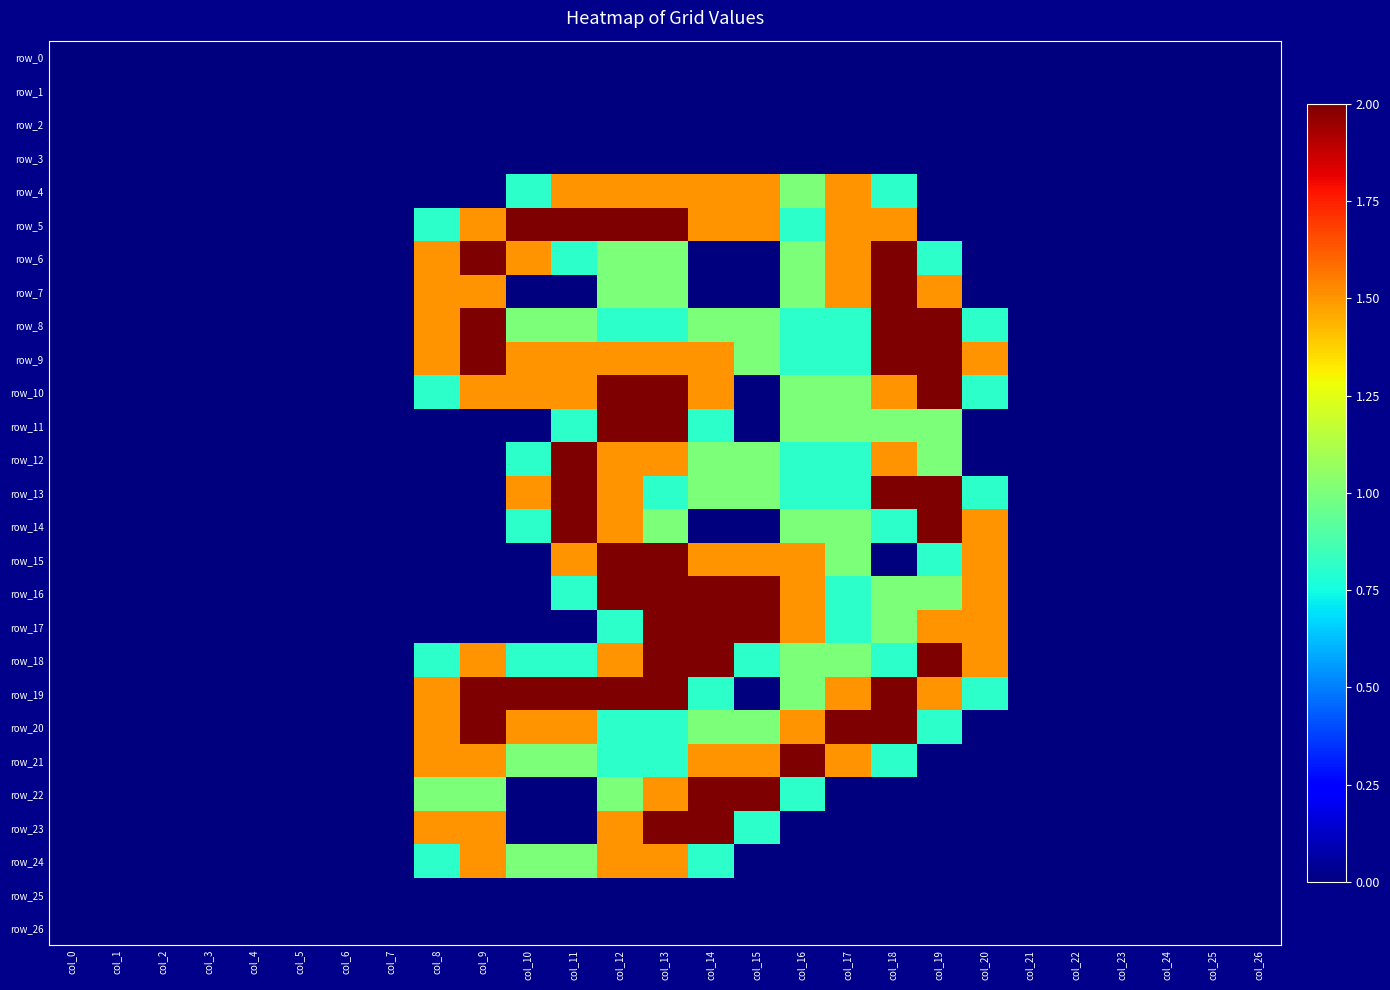

Reading left to right, transcribe all the data shown in this chart.

row_0: 0.0	0.0	0.0	0.0	0.0	0.0	0.0	0.0	0.0	0.0	0.0	0.0	0.0	0.0	0.0	0.0	0.0	0.0	0.0	0.0	0.0	0.0	0.0	0.0	0.0	0.0	0.0
row_1: 0.0	0.0	0.0	0.0	0.0	0.0	0.0	0.0	0.0	0.0	0.0	0.0	0.0	0.0	0.0	0.0	0.0	0.0	0.0	0.0	0.0	0.0	0.0	0.0	0.0	0.0	0.0
row_2: 0.0	0.0	0.0	0.0	0.0	0.0	0.0	0.0	0.0	0.0	0.0	0.0	0.0	0.0	0.0	0.0	0.0	0.0	0.0	0.0	0.0	0.0	0.0	0.0	0.0	0.0	0.0
row_3: 0.0	0.0	0.0	0.0	0.0	0.0	0.0	0.0	0.0	0.0	0.0	0.0	0.0	0.0	0.0	0.0	0.0	0.0	0.0	0.0	0.0	0.0	0.0	0.0	0.0	0.0	0.0
row_4: 0.0	0.0	0.0	0.0	0.0	0.0	0.0	0.0	0.0	0.0	0.8	1.5	1.5	1.5	1.5	1.5	1.0	1.5	0.8	0.0	0.0	0.0	0.0	0.0	0.0	0.0	0.0
row_5: 0.0	0.0	0.0	0.0	0.0	0.0	0.0	0.0	0.8	1.5	2.0	2.0	2.0	2.0	1.5	1.5	0.8	1.5	1.5	0.0	0.0	0.0	0.0	0.0	0.0	0.0	0.0
row_6: 0.0	0.0	0.0	0.0	0.0	0.0	0.0	0.0	1.5	2.0	1.5	0.8	1.0	1.0	0.0	0.0	1.0	1.5	2.0	0.8	0.0	0.0	0.0	0.0	0.0	0.0	0.0
row_7: 0.0	0.0	0.0	0.0	0.0	0.0	0.0	0.0	1.5	1.5	0.0	0.0	1.0	1.0	0.0	0.0	1.0	1.5	2.0	1.5	0.0	0.0	0.0	0.0	0.0	0.0	0.0
row_8: 0.0	0.0	0.0	0.0	0.0	0.0	0.0	0.0	1.5	2.0	1.0	1.0	0.8	0.8	1.0	1.0	0.8	0.8	2.0	2.0	0.8	0.0	0.0	0.0	0.0	0.0	0.0
row_9: 0.0	0.0	0.0	0.0	0.0	0.0	0.0	0.0	1.5	2.0	1.5	1.5	1.5	1.5	1.5	1.0	0.8	0.8	2.0	2.0	1.5	0.0	0.0	0.0	0.0	0.0	0.0
row_10: 0.0	0.0	0.0	0.0	0.0	0.0	0.0	0.0	0.8	1.5	1.5	1.5	2.0	2.0	1.5	0.0	1.0	1.0	1.5	2.0	0.8	0.0	0.0	0.0	0.0	0.0	0.0
row_11: 0.0	0.0	0.0	0.0	0.0	0.0	0.0	0.0	0.0	0.0	0.0	0.8	2.0	2.0	0.8	0.0	1.0	1.0	1.0	1.0	0.0	0.0	0.0	0.0	0.0	0.0	0.0
row_12: 0.0	0.0	0.0	0.0	0.0	0.0	0.0	0.0	0.0	0.0	0.8	2.0	1.5	1.5	1.0	1.0	0.8	0.8	1.5	1.0	0.0	0.0	0.0	0.0	0.0	0.0	0.0
row_13: 0.0	0.0	0.0	0.0	0.0	0.0	0.0	0.0	0.0	0.0	1.5	2.0	1.5	0.8	1.0	1.0	0.8	0.8	2.0	2.0	0.8	0.0	0.0	0.0	0.0	0.0	0.0
row_14: 0.0	0.0	0.0	0.0	0.0	0.0	0.0	0.0	0.0	0.0	0.8	2.0	1.5	1.0	0.0	0.0	1.0	1.0	0.8	2.0	1.5	0.0	0.0	0.0	0.0	0.0	0.0
row_15: 0.0	0.0	0.0	0.0	0.0	0.0	0.0	0.0	0.0	0.0	0.0	1.5	2.0	2.0	1.5	1.5	1.5	1.0	0.0	0.8	1.5	0.0	0.0	0.0	0.0	0.0	0.0
row_16: 0.0	0.0	0.0	0.0	0.0	0.0	0.0	0.0	0.0	0.0	0.0	0.8	2.0	2.0	2.0	2.0	1.5	0.8	1.0	1.0	1.5	0.0	0.0	0.0	0.0	0.0	0.0
row_17: 0.0	0.0	0.0	0.0	0.0	0.0	0.0	0.0	0.0	0.0	0.0	0.0	0.8	2.0	2.0	2.0	1.5	0.8	1.0	1.5	1.5	0.0	0.0	0.0	0.0	0.0	0.0
row_18: 0.0	0.0	0.0	0.0	0.0	0.0	0.0	0.0	0.8	1.5	0.8	0.8	1.5	2.0	2.0	0.8	1.0	1.0	0.8	2.0	1.5	0.0	0.0	0.0	0.0	0.0	0.0
row_19: 0.0	0.0	0.0	0.0	0.0	0.0	0.0	0.0	1.5	2.0	2.0	2.0	2.0	2.0	0.8	0.0	1.0	1.5	2.0	1.5	0.8	0.0	0.0	0.0	0.0	0.0	0.0
row_20: 0.0	0.0	0.0	0.0	0.0	0.0	0.0	0.0	1.5	2.0	1.5	1.5	0.8	0.8	1.0	1.0	1.5	2.0	2.0	0.8	0.0	0.0	0.0	0.0	0.0	0.0	0.0
row_21: 0.0	0.0	0.0	0.0	0.0	0.0	0.0	0.0	1.5	1.5	1.0	1.0	0.8	0.8	1.5	1.5	2.0	1.5	0.8	0.0	0.0	0.0	0.0	0.0	0.0	0.0	0.0
row_22: 0.0	0.0	0.0	0.0	0.0	0.0	0.0	0.0	1.0	1.0	0.0	0.0	1.0	1.5	2.0	2.0	0.8	0.0	0.0	0.0	0.0	0.0	0.0	0.0	0.0	0.0	0.0
row_23: 0.0	0.0	0.0	0.0	0.0	0.0	0.0	0.0	1.5	1.5	0.0	0.0	1.5	2.0	2.0	0.8	0.0	0.0	0.0	0.0	0.0	0.0	0.0	0.0	0.0	0.0	0.0
row_24: 0.0	0.0	0.0	0.0	0.0	0.0	0.0	0.0	0.8	1.5	1.0	1.0	1.5	1.5	0.8	0.0	0.0	0.0	0.0	0.0	0.0	0.0	0.0	0.0	0.0	0.0	0.0
row_25: 0.0	0.0	0.0	0.0	0.0	0.0	0.0	0.0	0.0	0.0	0.0	0.0	0.0	0.0	0.0	0.0	0.0	0.0	0.0	0.0	0.0	0.0	0.0	0.0	0.0	0.0	0.0
row_26: 0.0	0.0	0.0	0.0	0.0	0.0	0.0	0.0	0.0	0.0	0.0	0.0	0.0	0.0	0.0	0.0	0.0	0.0	0.0	0.0	0.0	0.0	0.0	0.0	0.0	0.0	0.0